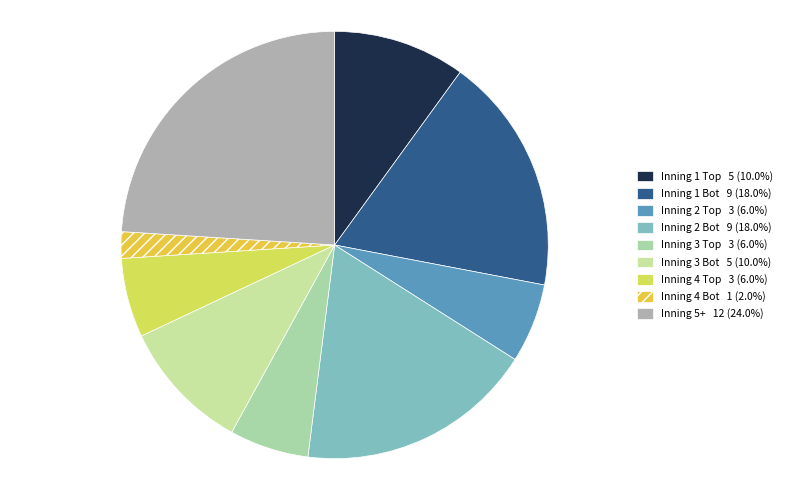

Which slice is the largest?

Inning 5+